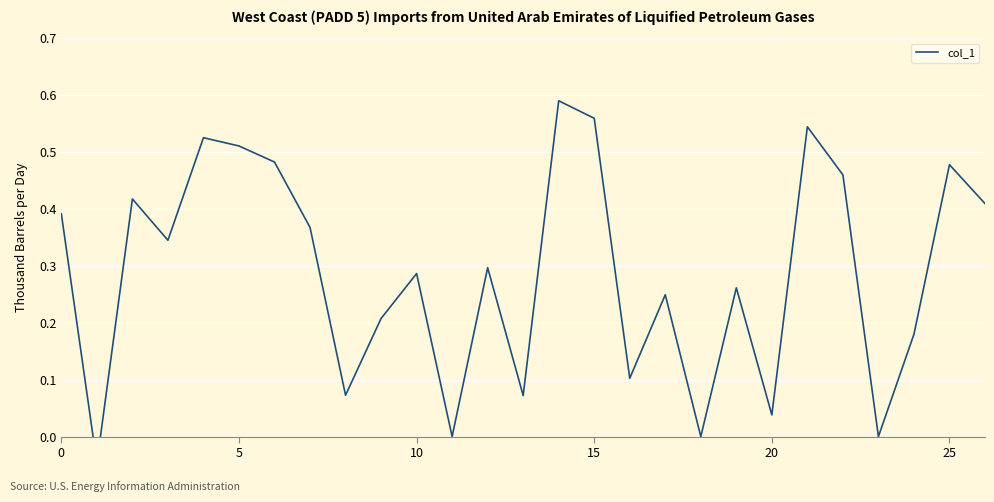

What is the label of the 18th point from the right?

9